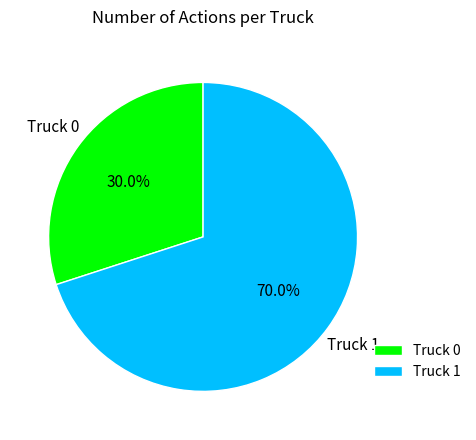

How many slices are in this pie chart?

2